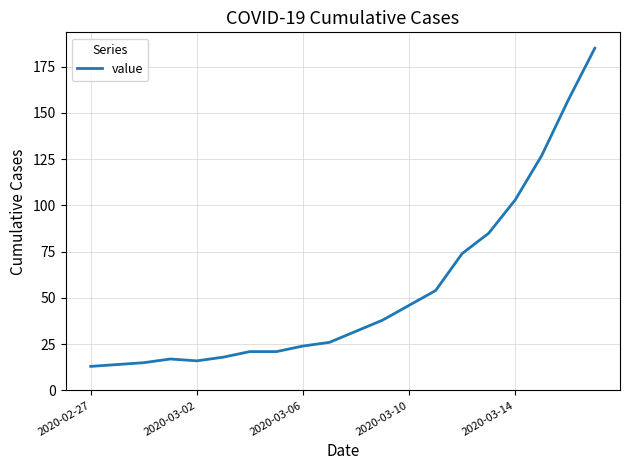

How many lines are shown in the chart?

1